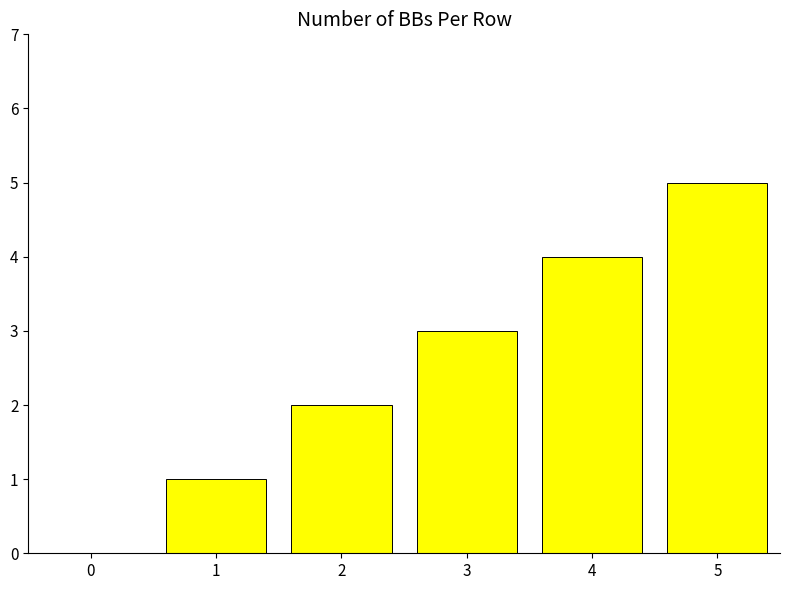

Is it true that the value at 4 is 4?

True